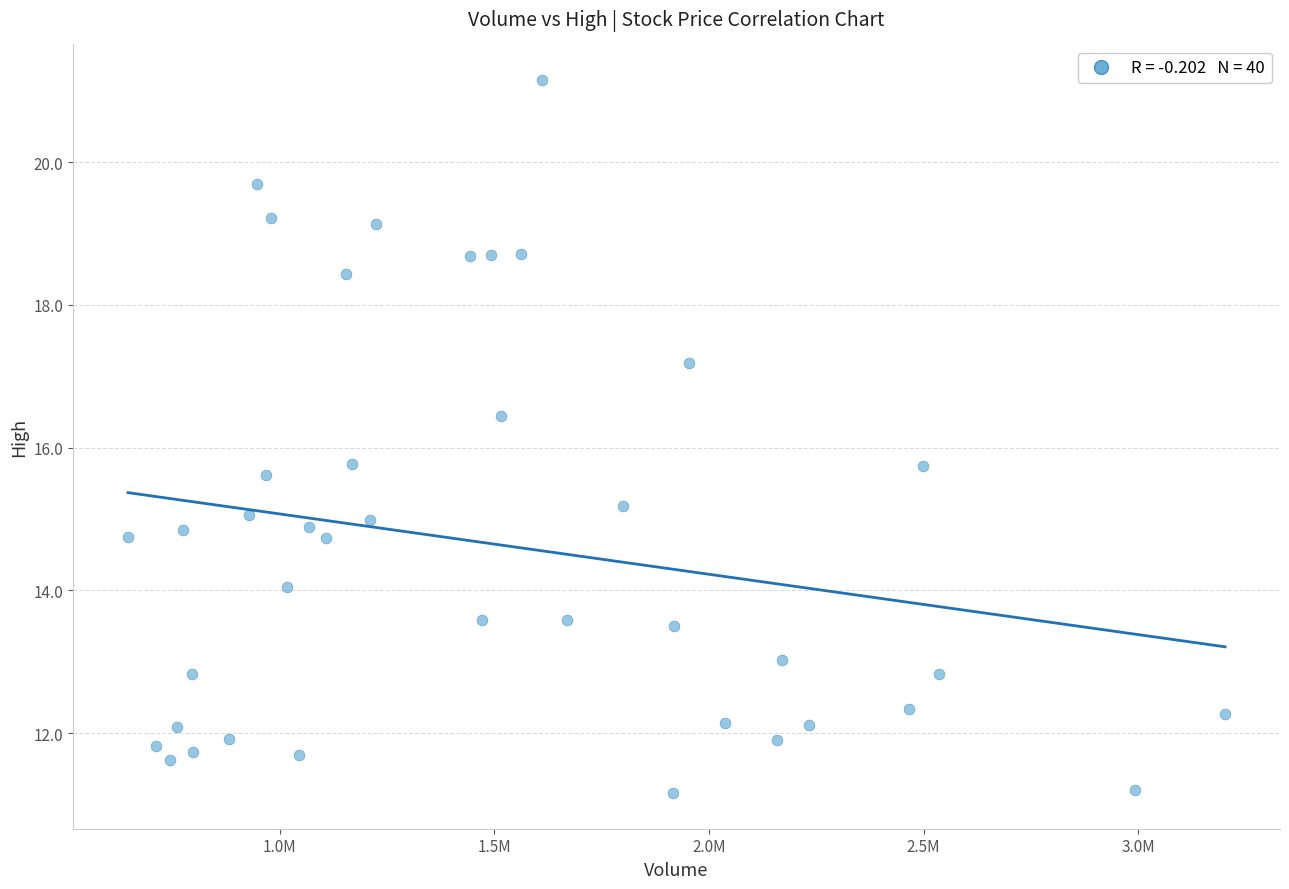

What is the range of X values (max minus min)?

2555600.0